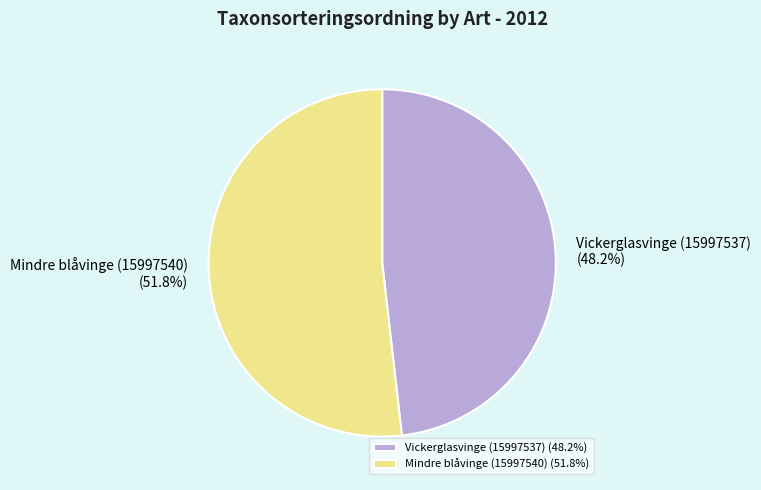

Approximately how many times larger is the value at Mindre blåvinge (15997540) compared to Vickerglasvinge (15997537)?

1.1